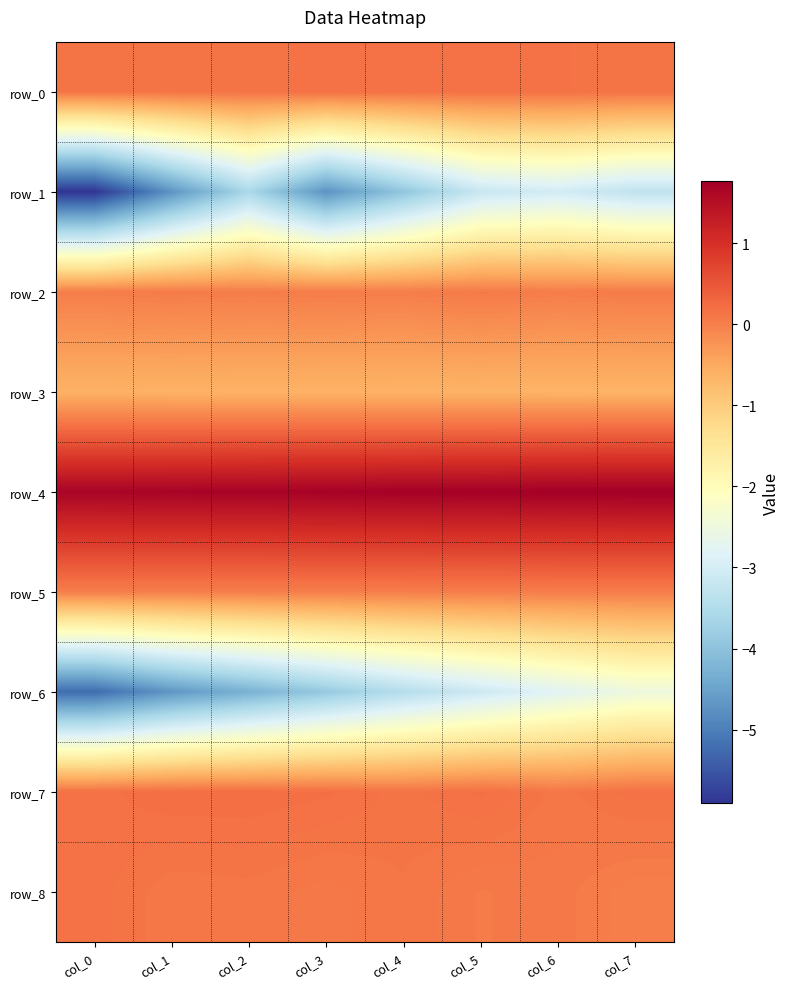

Count the number of data series in this chart.

9